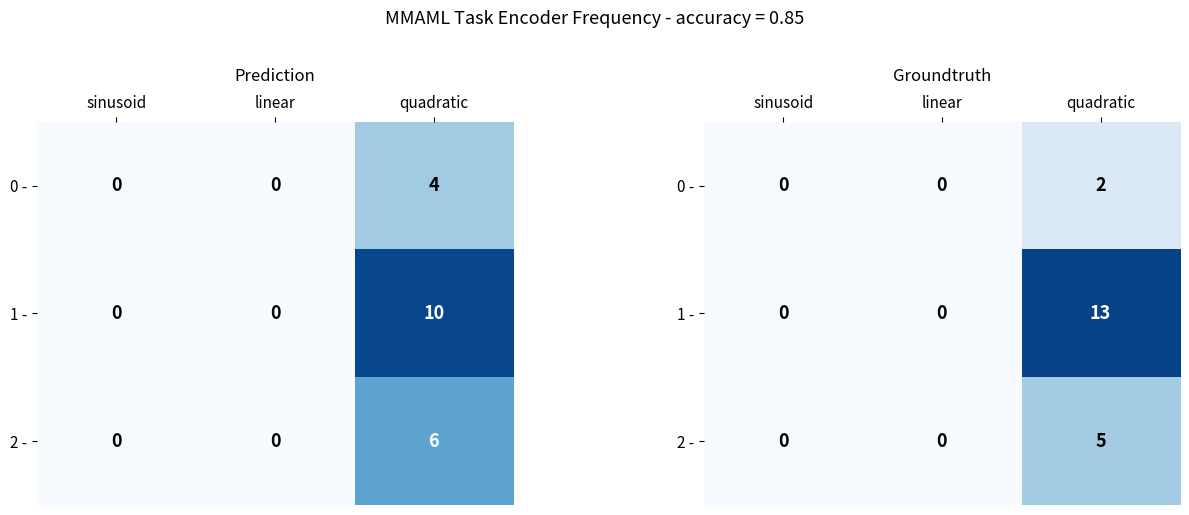

Which category has the lowest value across all series?

sinusoid